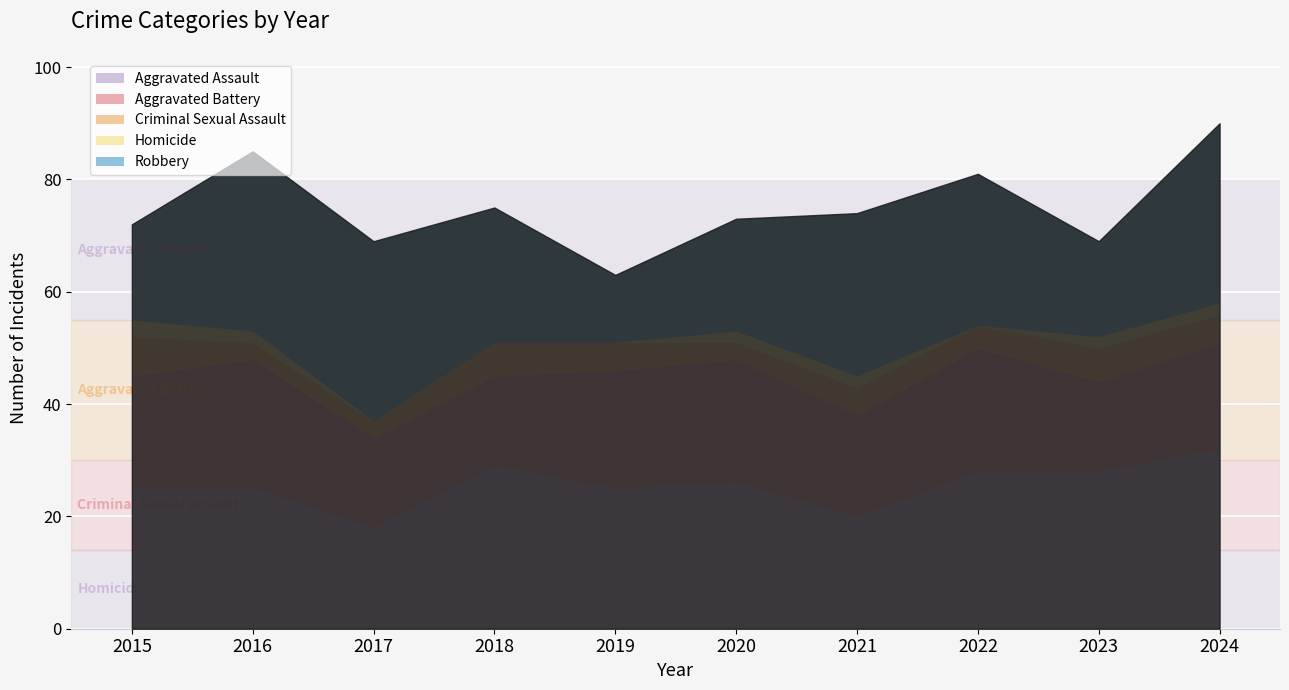

Reading right to left, list all the values displayed in this chart.

Aggravated Assault: 32	28	28	20	26	25	29	18	25	25
Aggravated Battery: 19	16	22	18	22	21	16	16	23	20
Criminal Sexual Assault: 5	6	4	5	3	5	6	3	3	7
Homicide: 2	2	0	2	2	0	0	0	2	3
Robbery: 32	17	27	29	20	12	24	32	32	17